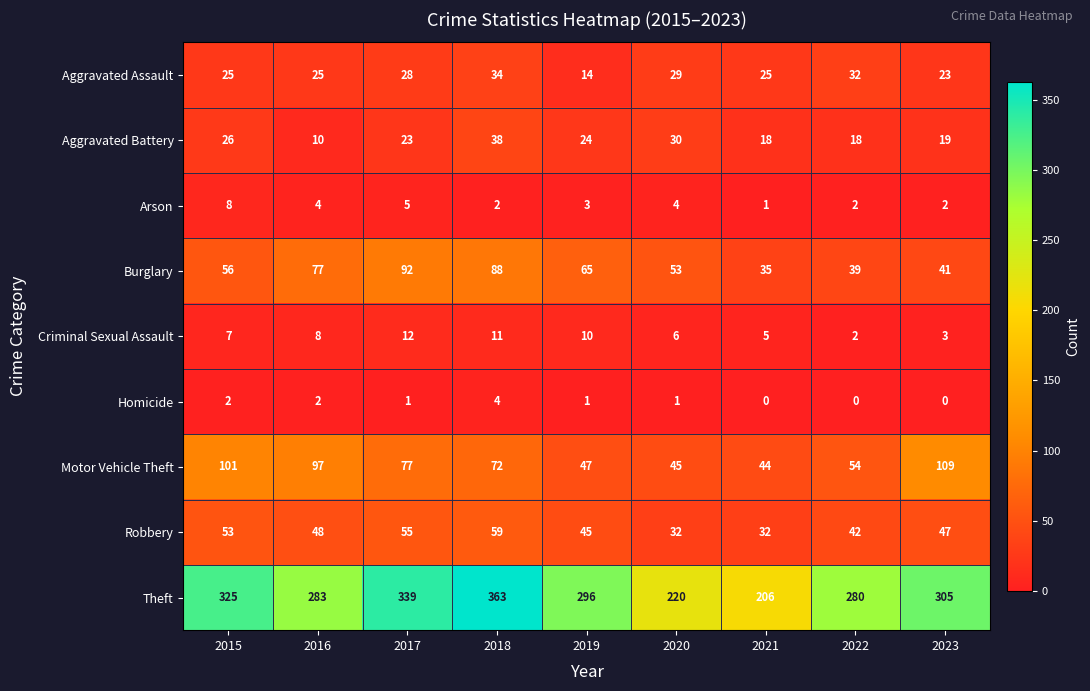

At which label does Aggravated Battery reach its peak?

2018